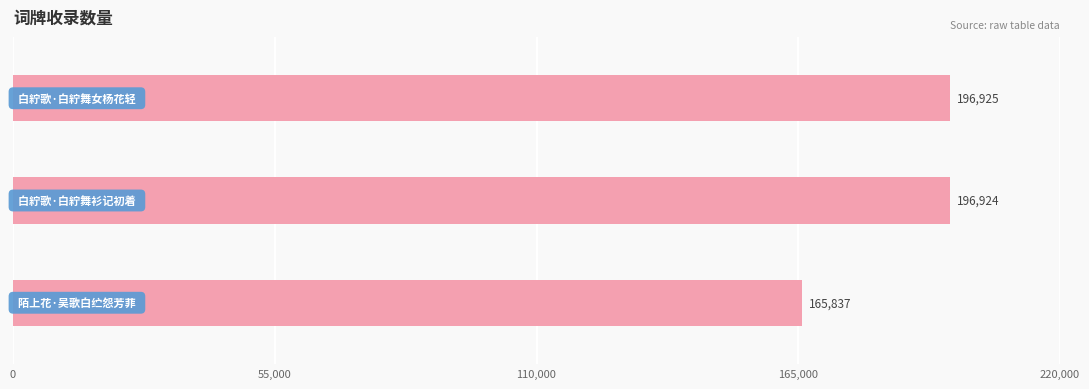

What is the sum of all values?

559686